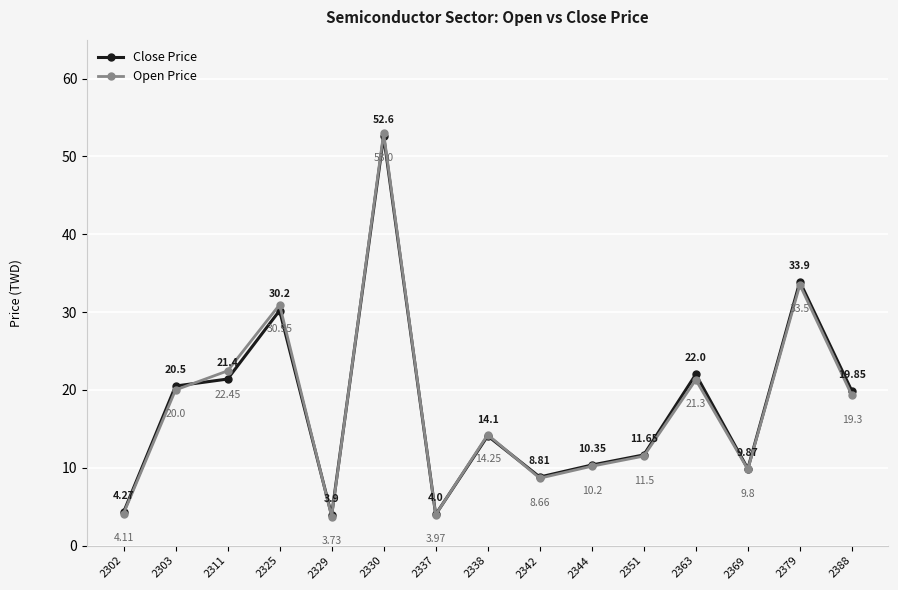

How many lines are shown in the chart?

2